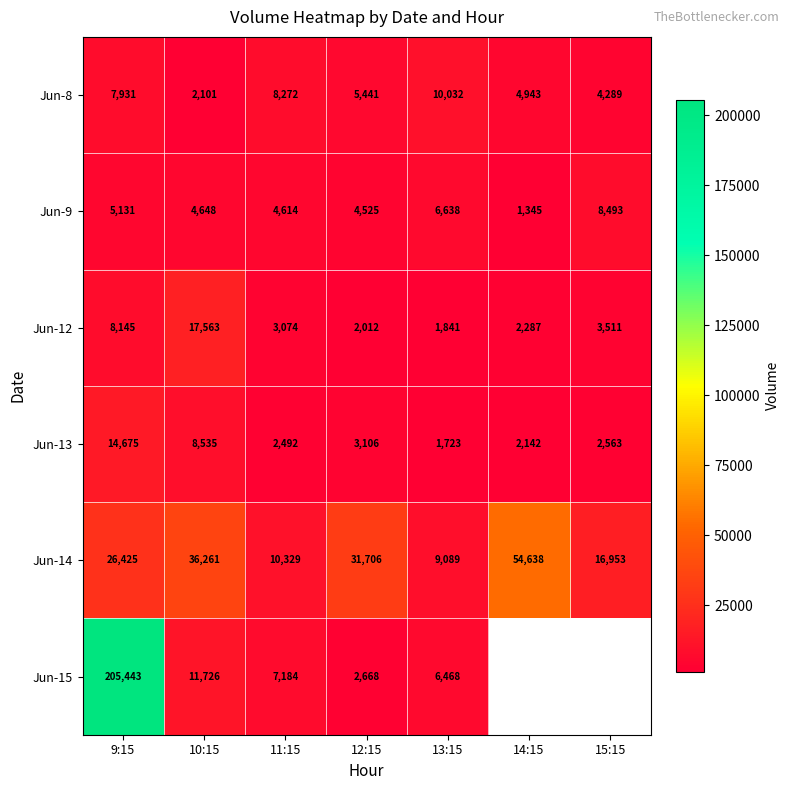

At which label is Jun-14 closest to 31863?

12:15